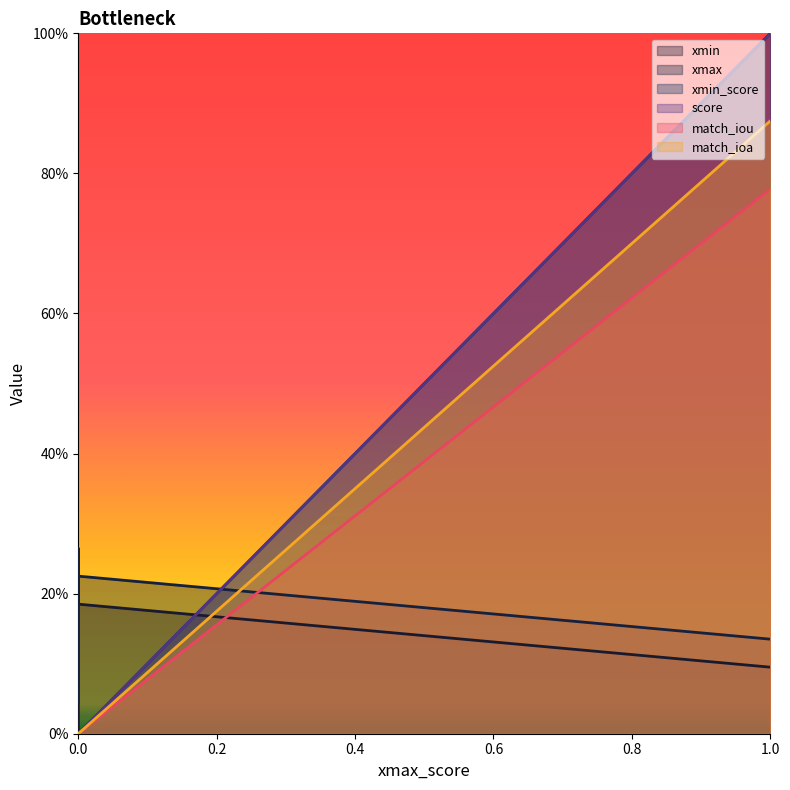

Which series has the largest total across all categories?

xmin_score